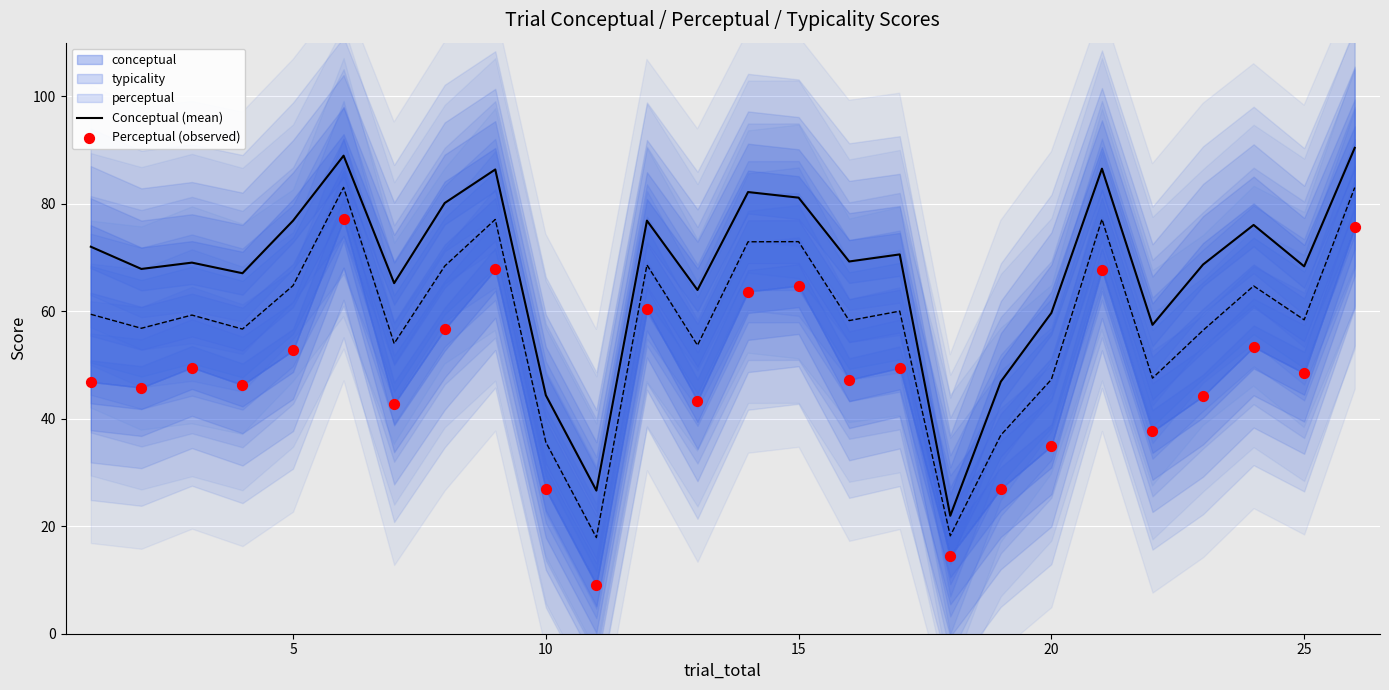

Which series reaches the maximum Y coordinate?

Conceptual (mean)